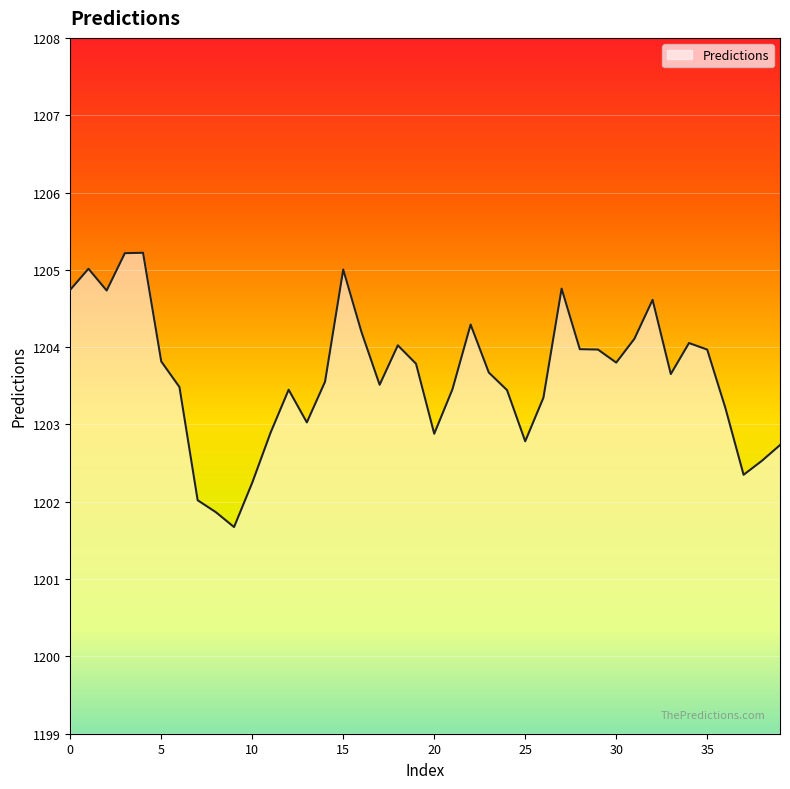

What is the minimum value shown in the chart?

1201.7